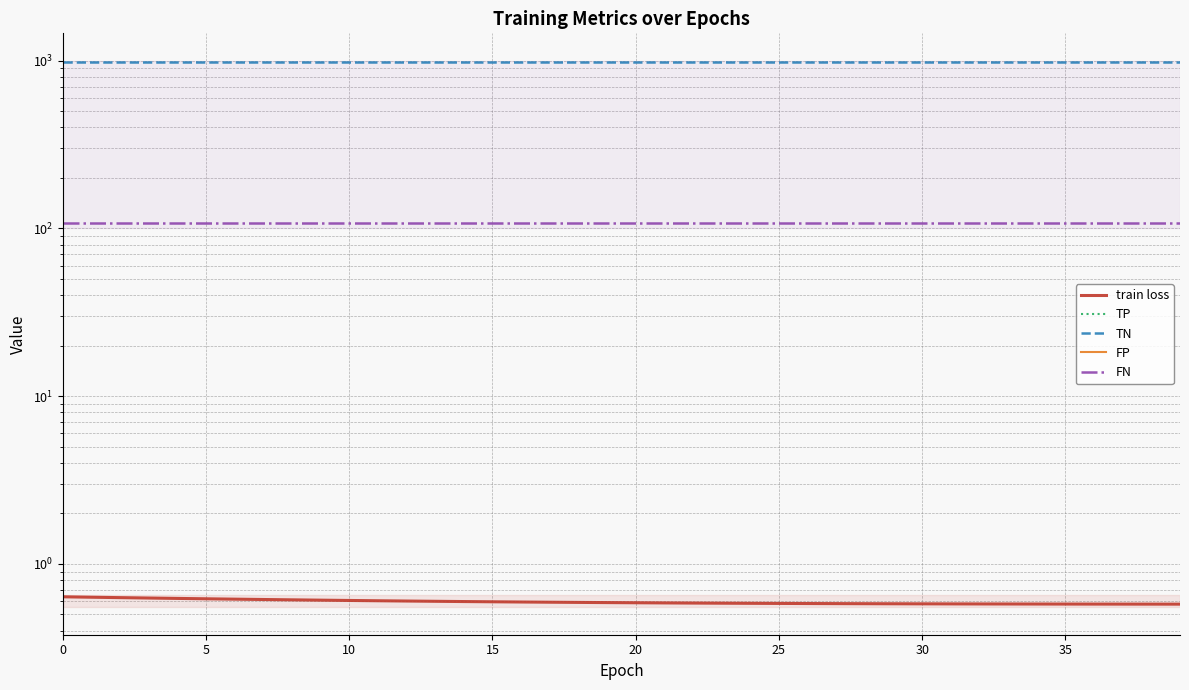

Does the chart display data point markers on the line(s)?

No